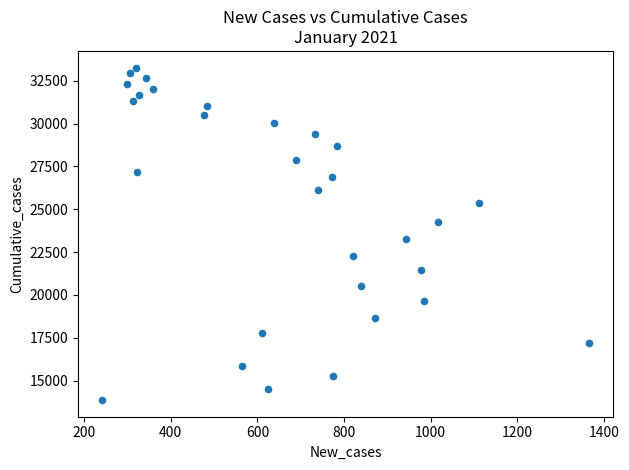

What Y value in the scatter plot is closest to 23569?

23239